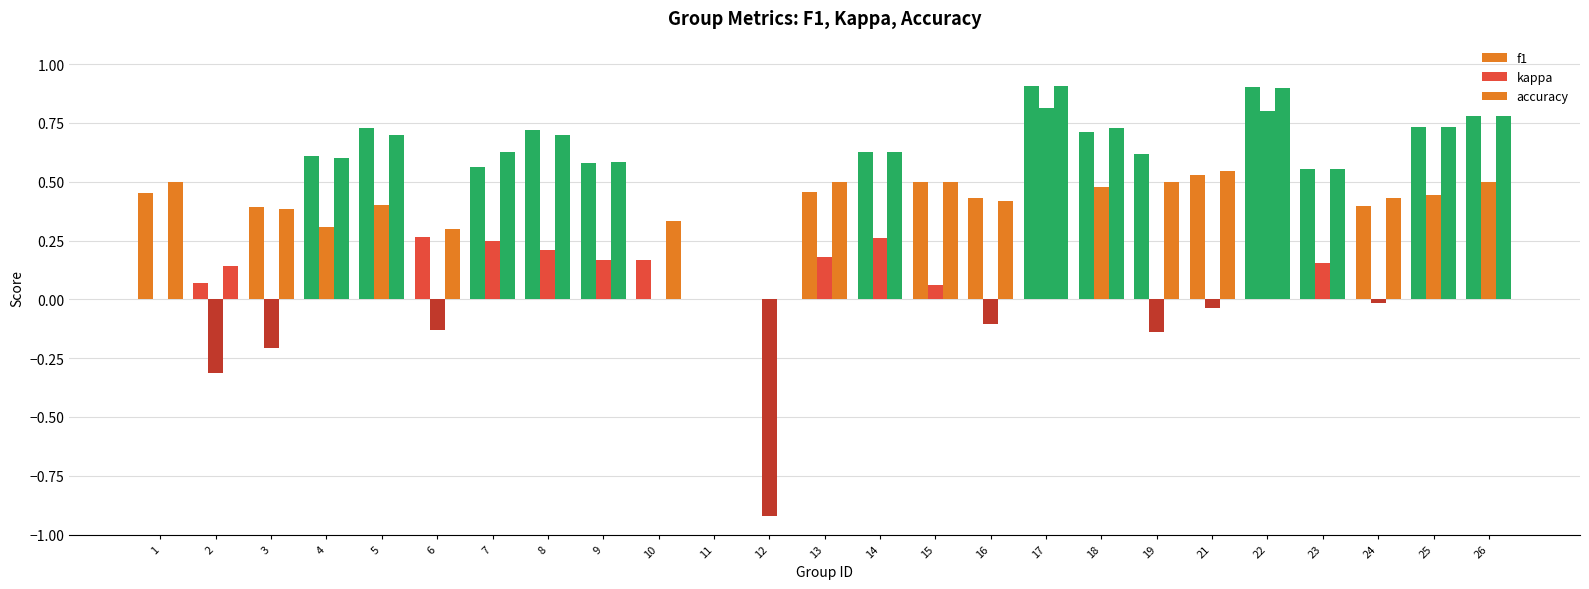

At which label does kappa reach its peak?

17